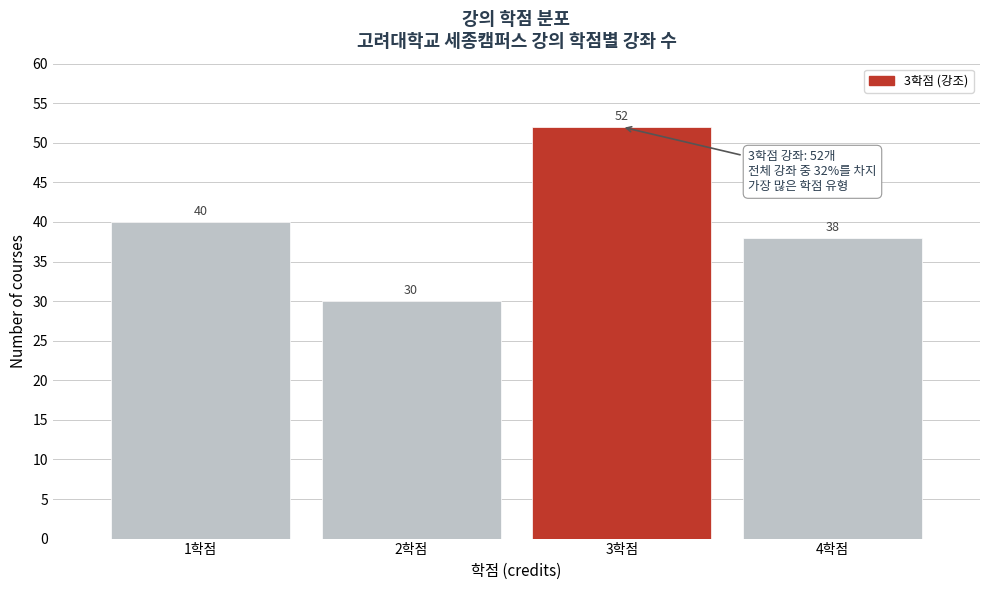

Reading left to right, transcribe all the data shown in this chart.

1학점=40	2학점=30	3학점=52	4학점=38